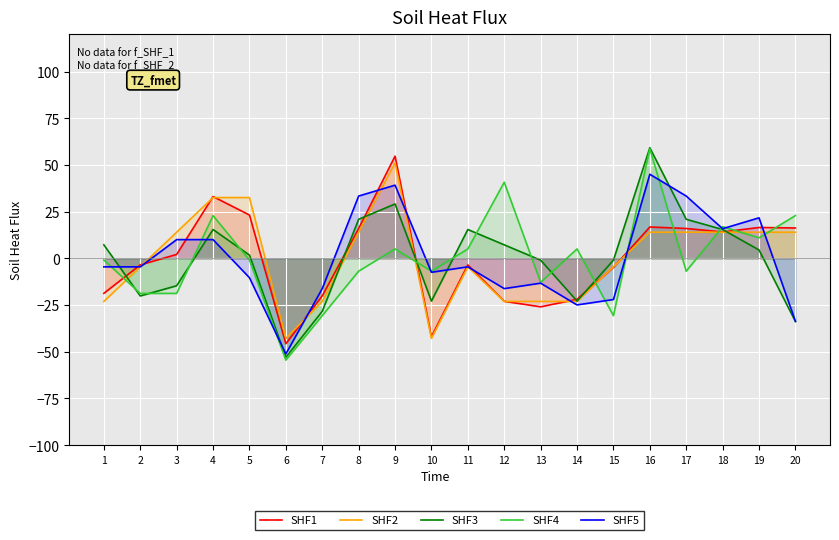

What is the difference between the second highest and minimum values in the SHF5 series?

90.4